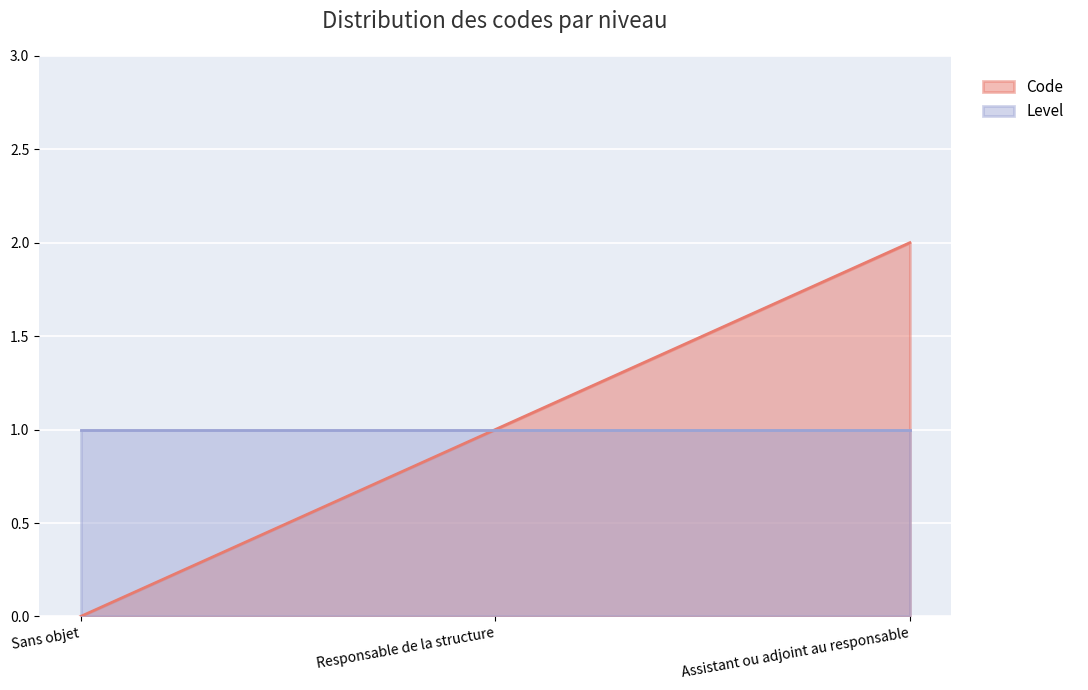

Count the number of values greater than 1.

1